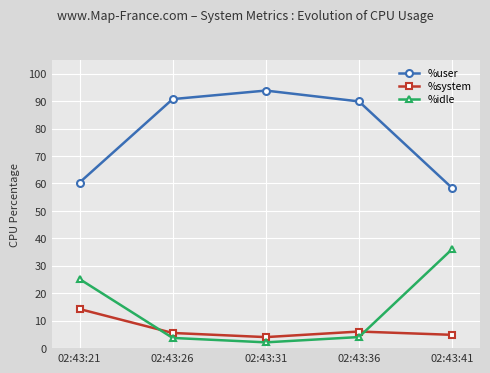

What is the difference between the second highest and second lowest values in the %user series?

30.4